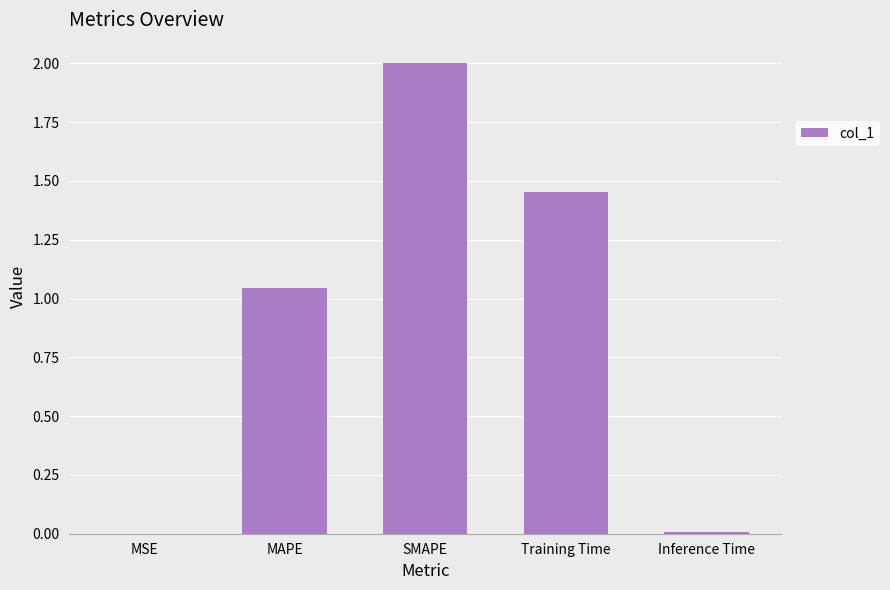

At which label is the value closest to 1?

MAPE